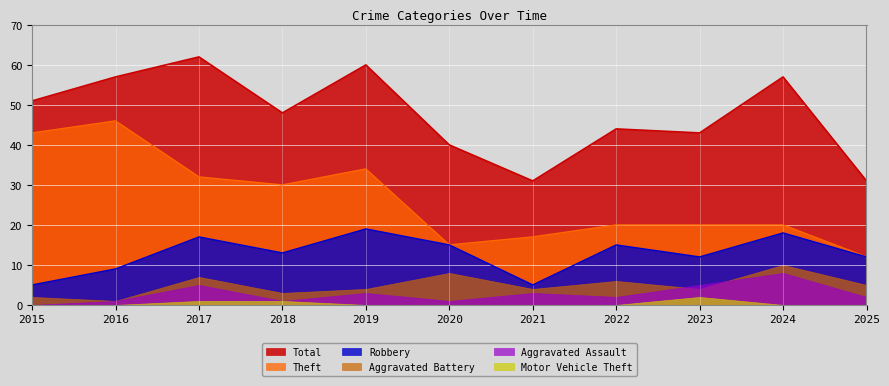

Is the value of Motor Vehicle Theft at 2015 greater than the value of Theft at 2025?

No